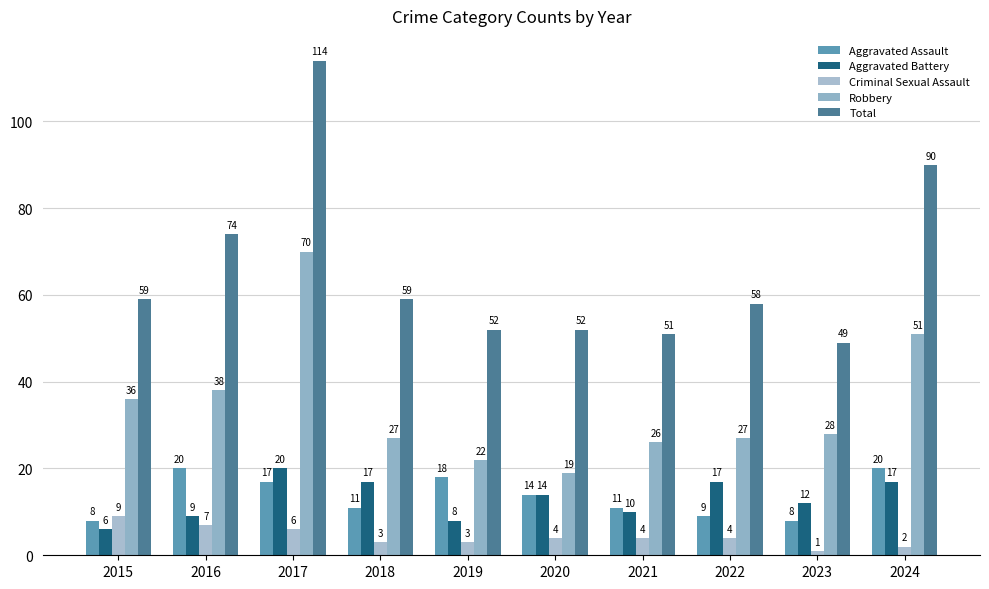

What is the highest value of the Total series?

114